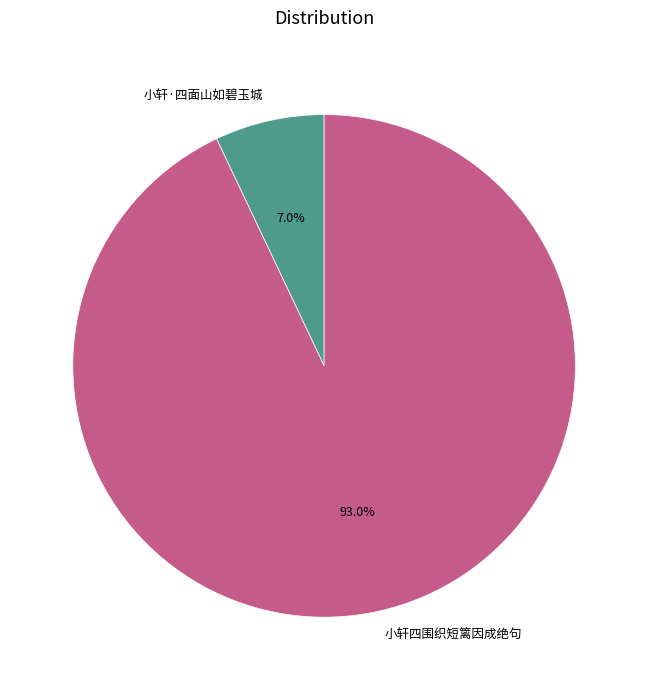

Which category accounts for the majority?

小轩四围织短篱因成绝句